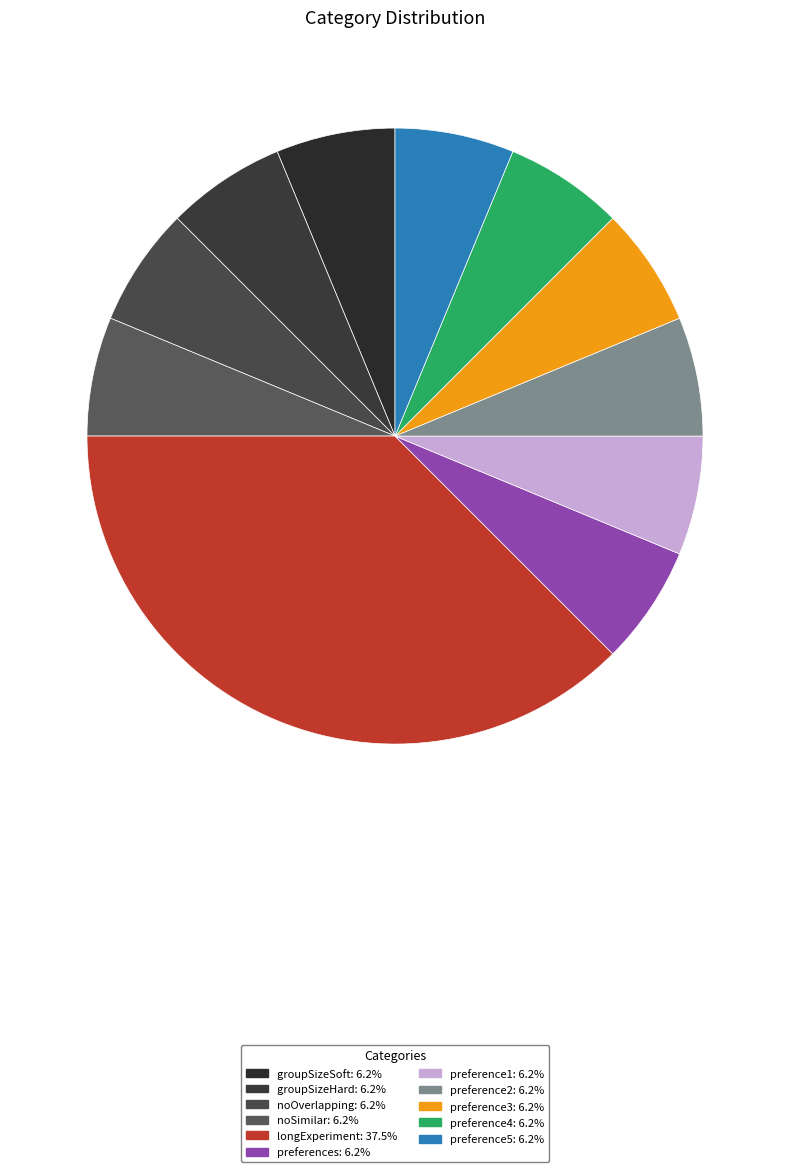

Which slice is the smallest?

groupSizeSoft